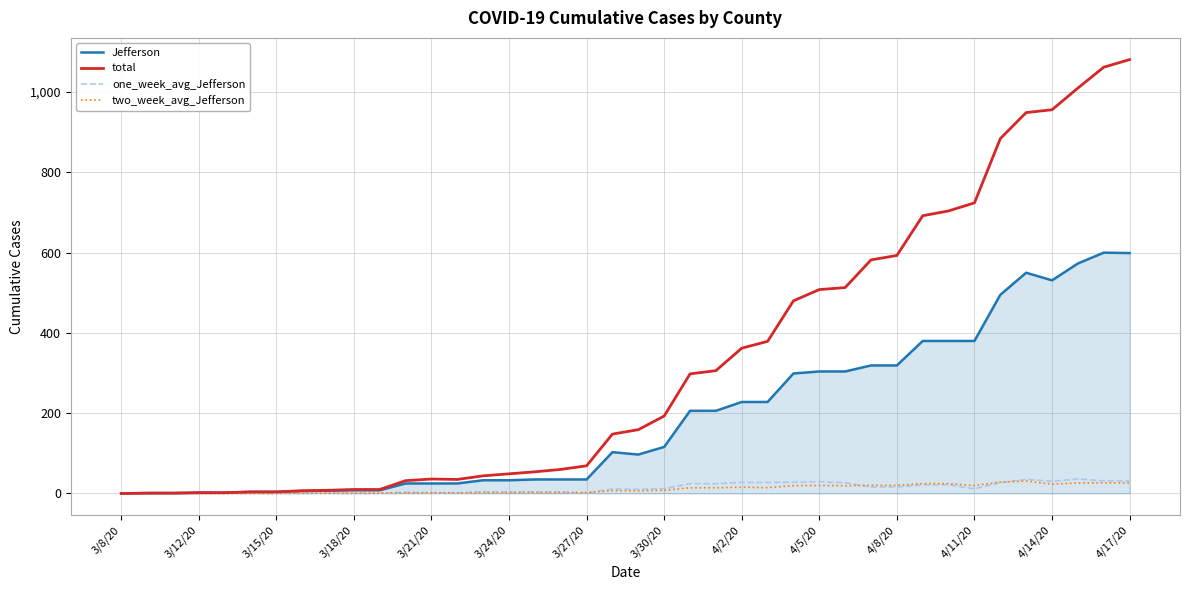

Which series has the largest total across all categories?

total